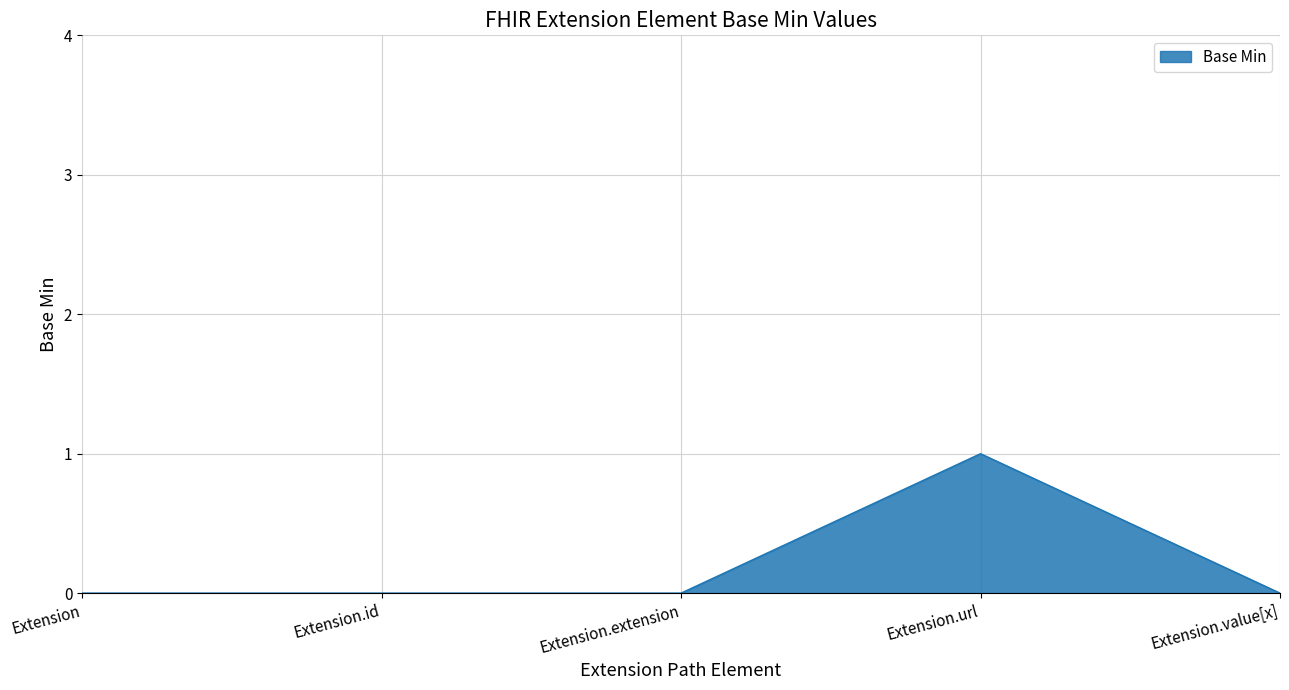

Which label corresponds to the largest value in the chart?

Extension.url